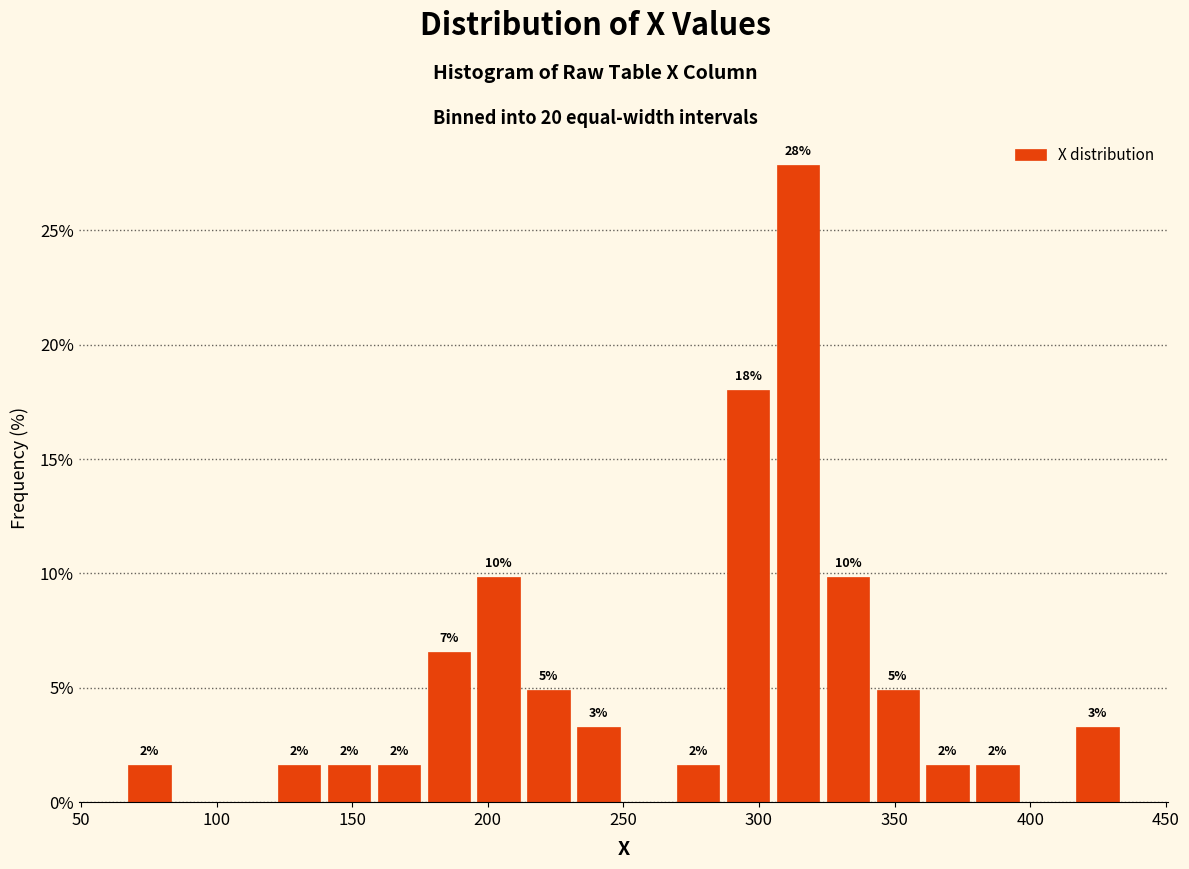

Read against the x-axis, roughly where is the centre of the tallest bar?

315